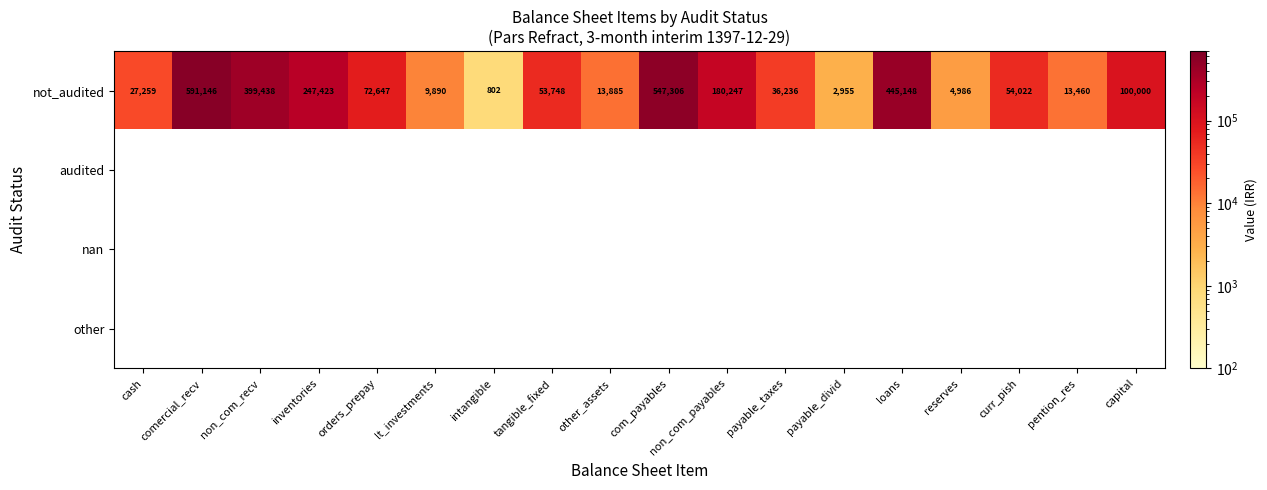

What is the maximum value for not_audited?

591146